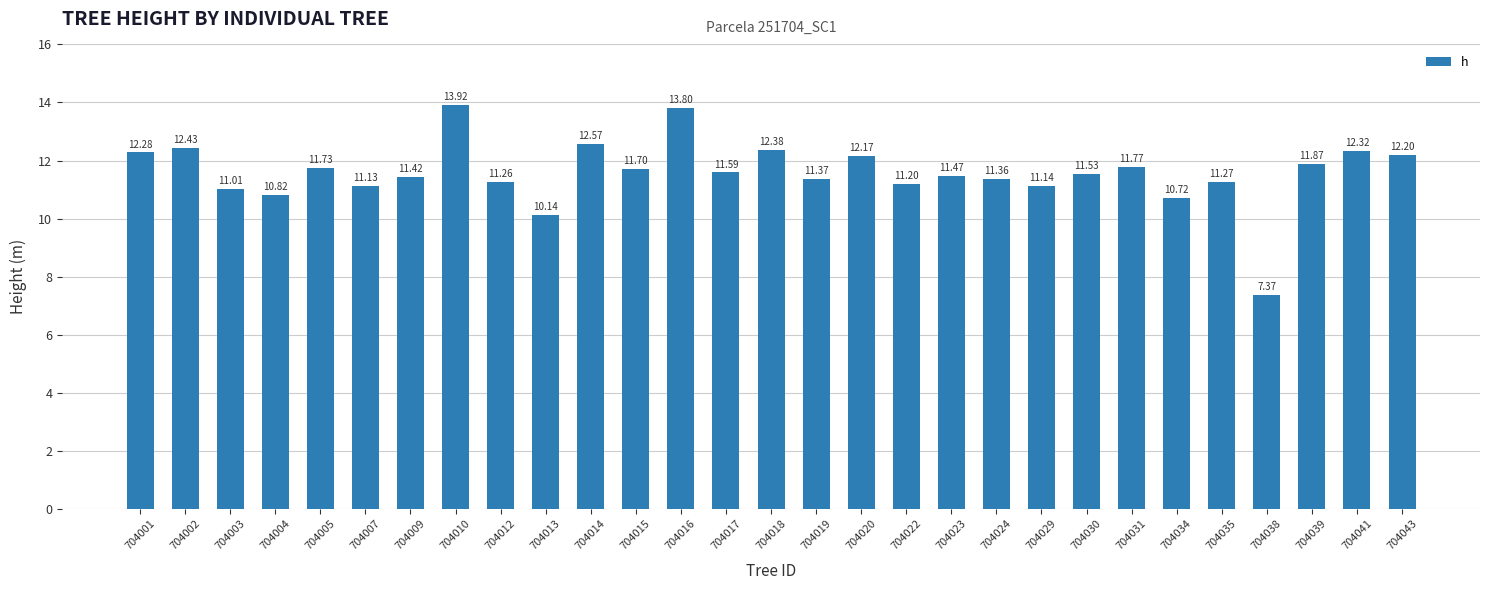

What is the sum of all values?

335.9